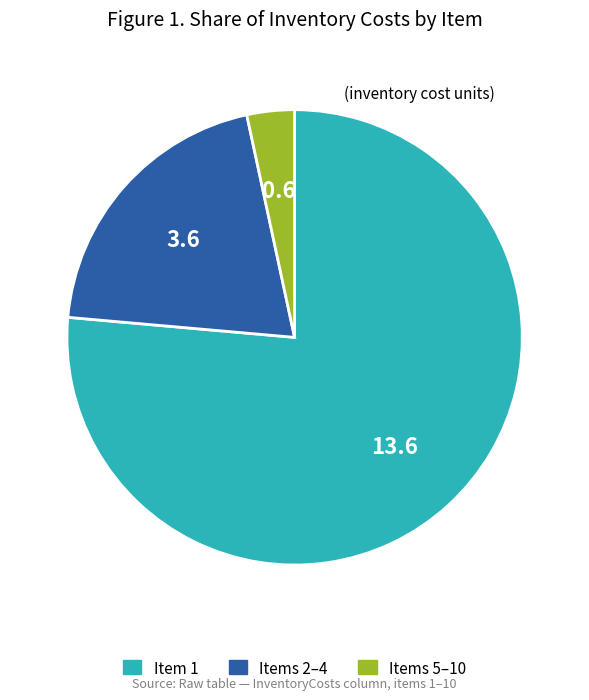

Does any single category account for the majority?

Yes